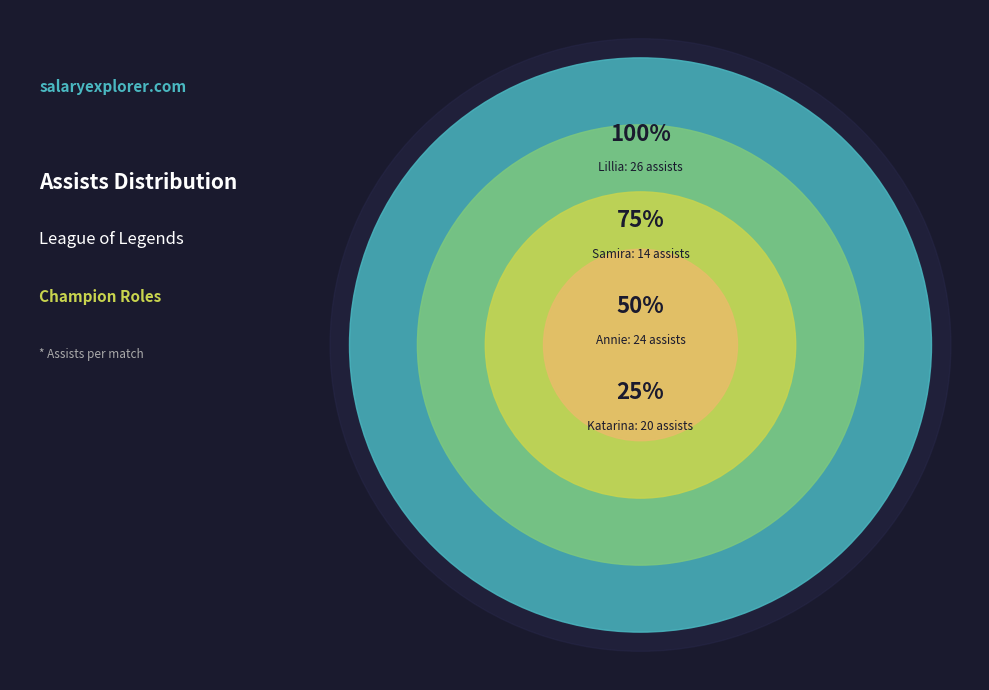

To the nearest percent, what portion does Samira represent?

17%